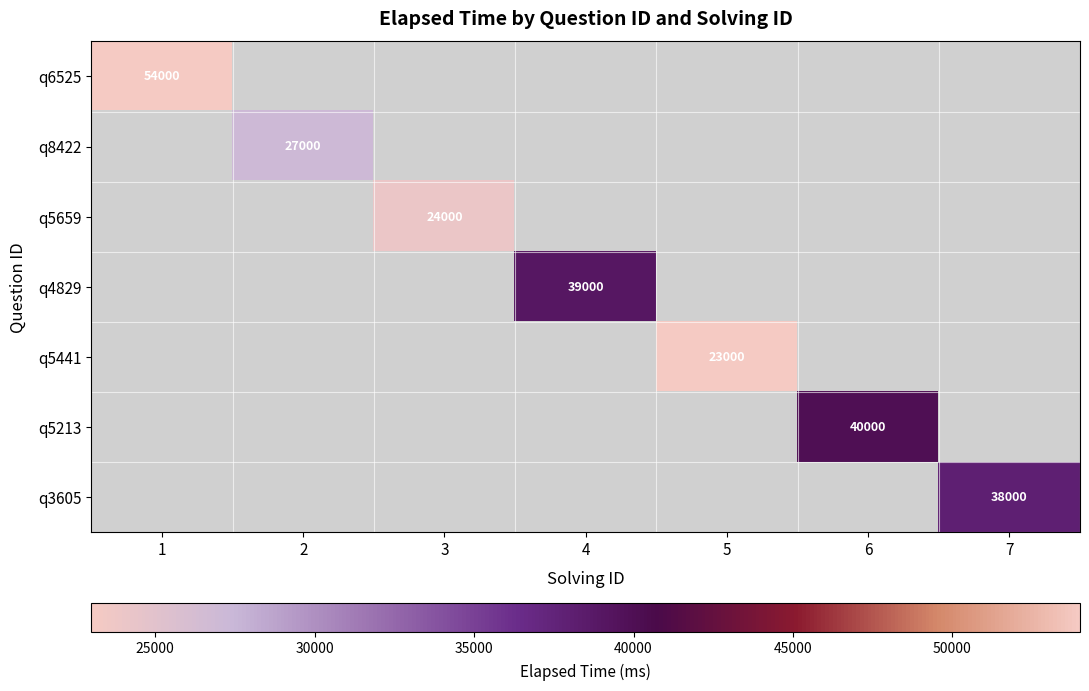

Which has a higher value, 5 or 6?

6